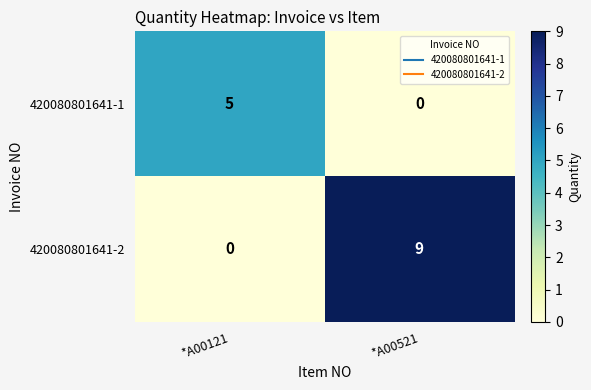

Between *A00121 and *A00521, which series saw the biggest shift?

420080801641-2